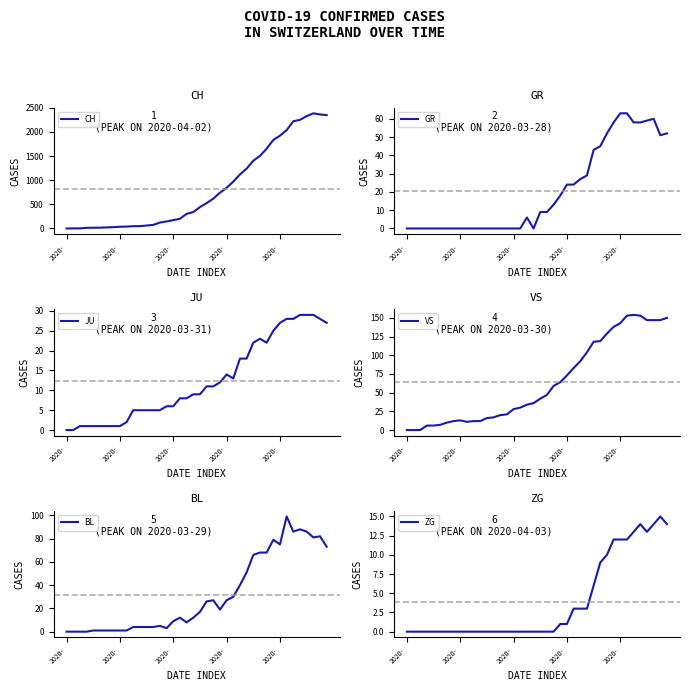

What is the average value of the CH series?

811